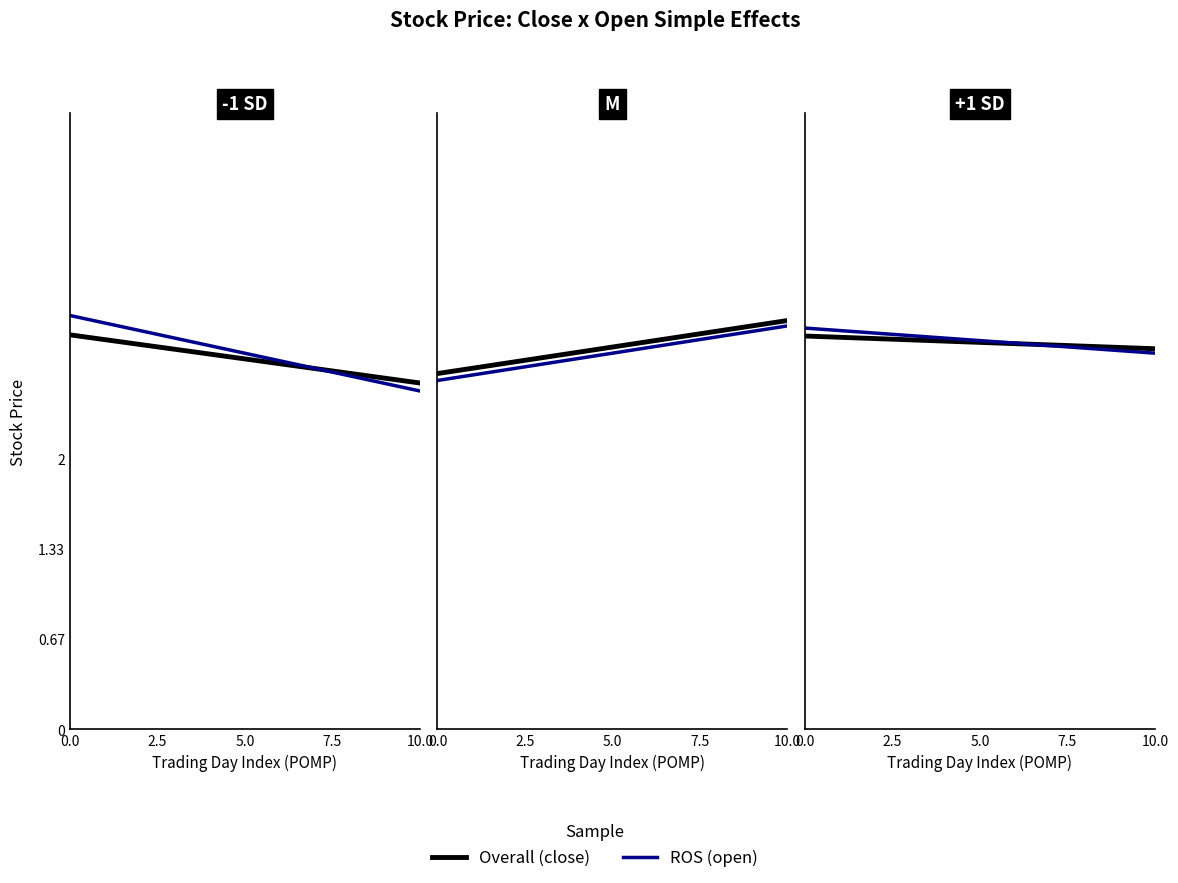

What is the average value of the close series?

2.5